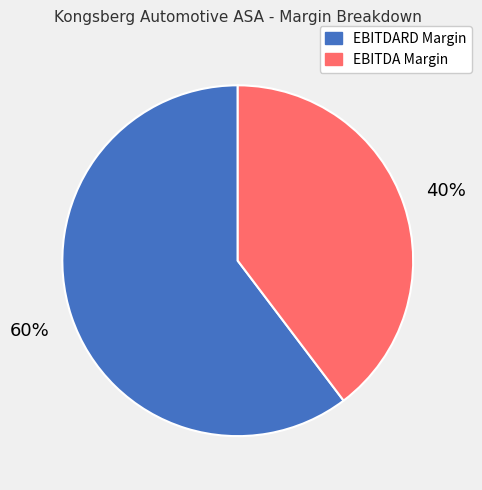

To the nearest percent, what percentage of the pie is EBITDA Margin?

40%